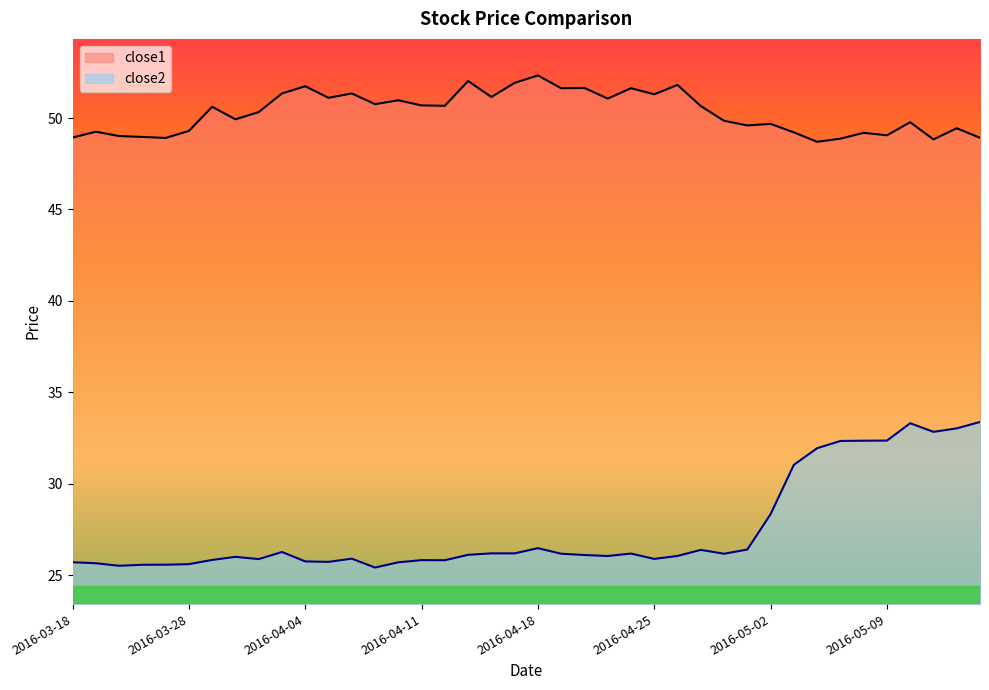

At how many categories does at least one series exceed 34?

40